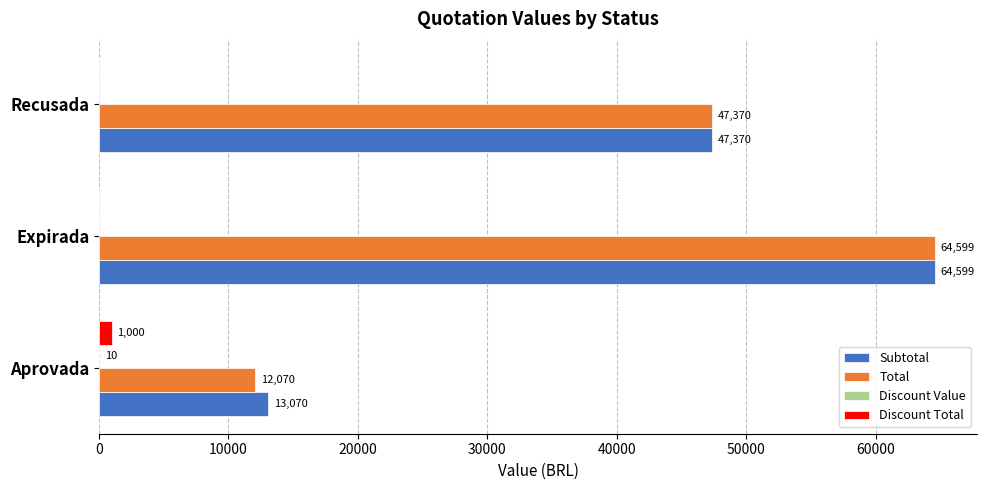

What is the average value of the Total series?

41346.2